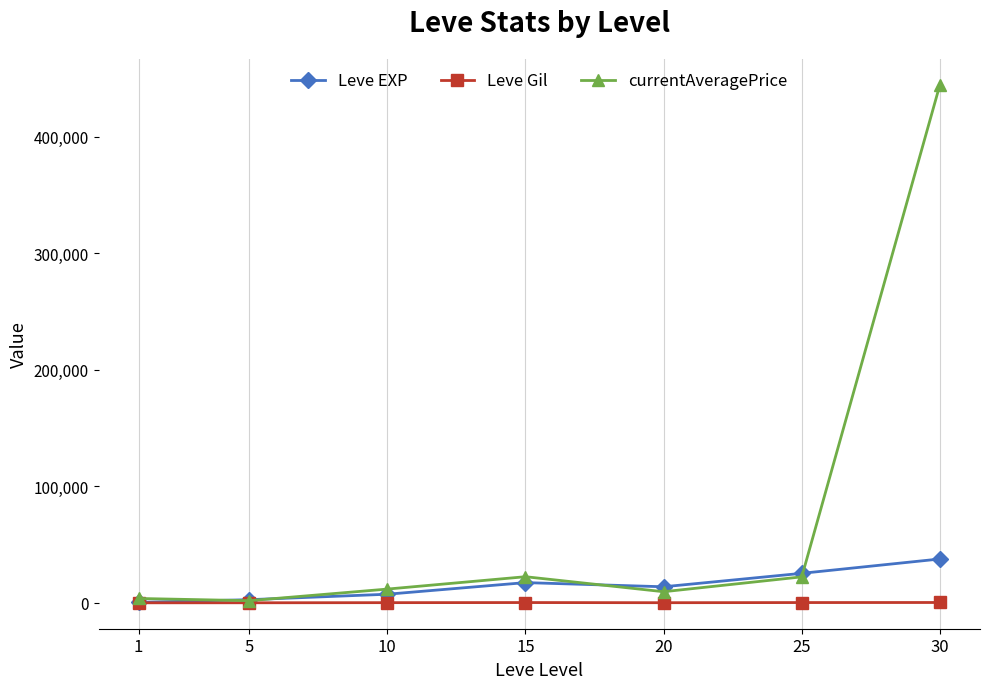

How many categories are shown in the chart?

7